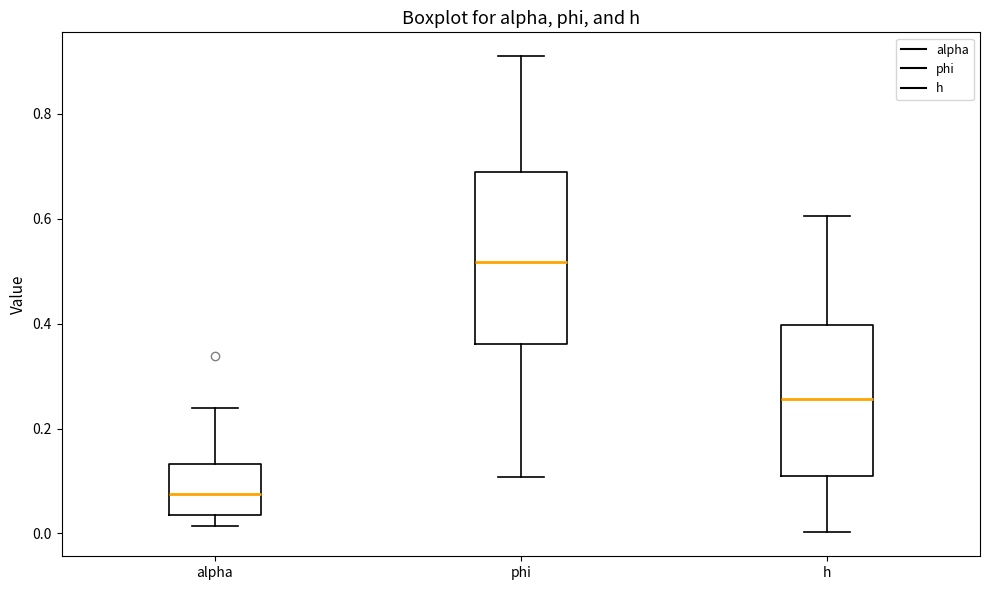

Which box is the tallest, from its lower edge to its upper edge?

phi